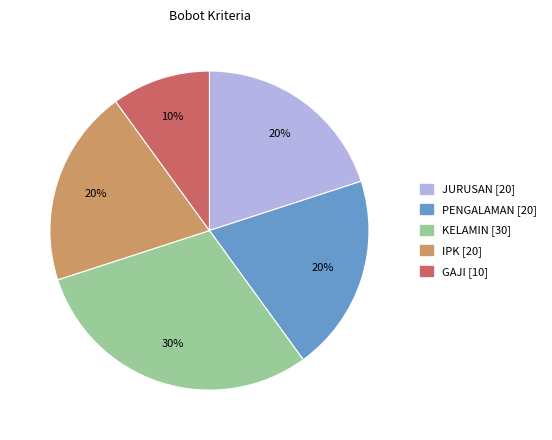

Is it true that PENGALAMAN is 20% of the pie?

True